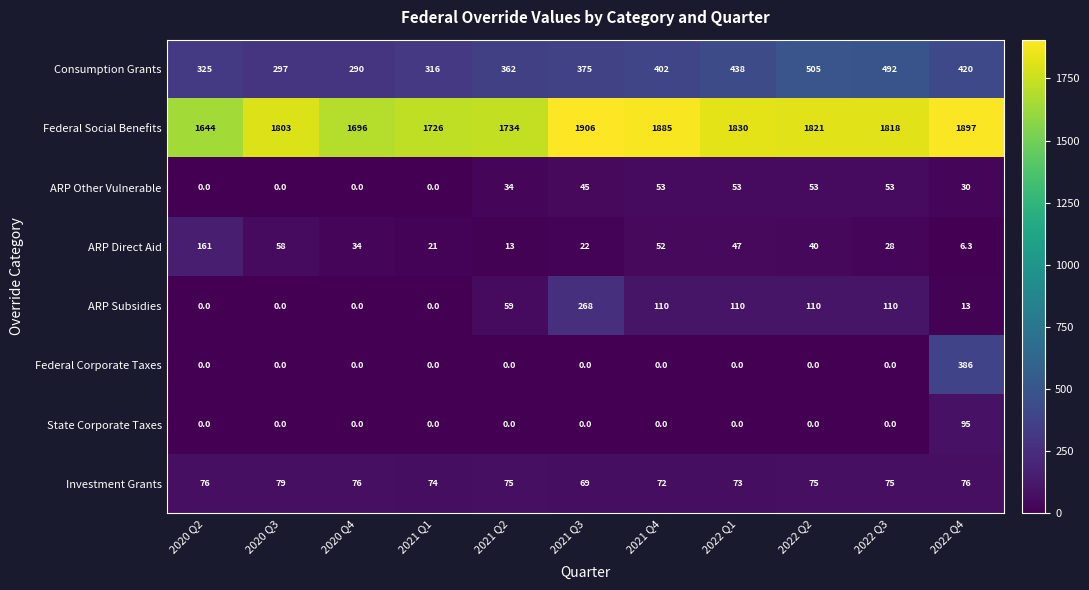

True or false: Federal Corporate Taxes has a value of 128.7 at 2022 Q1.

False